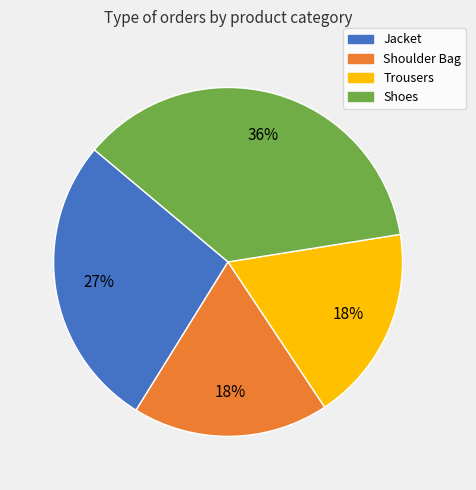

To the nearest percent, what is the average slice percentage?

25%